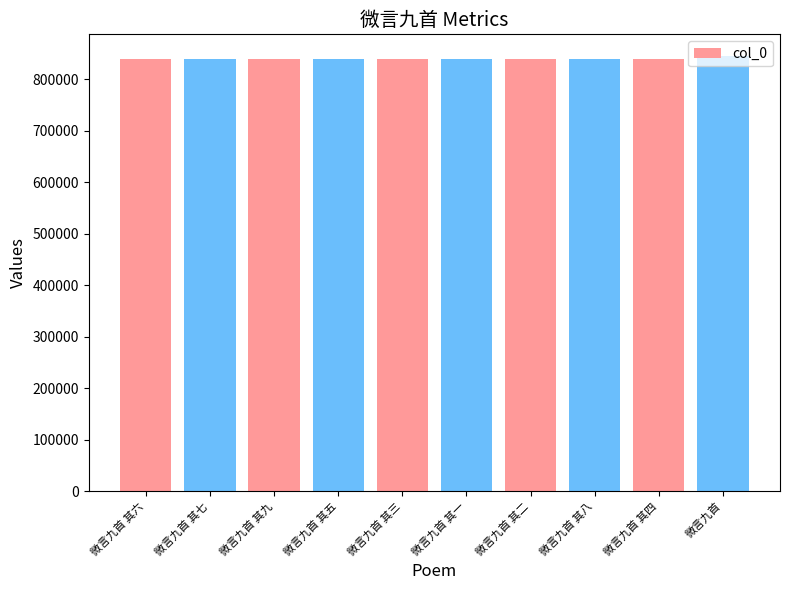

Is it true that the value at 微言九首 其四 is 839235?

True